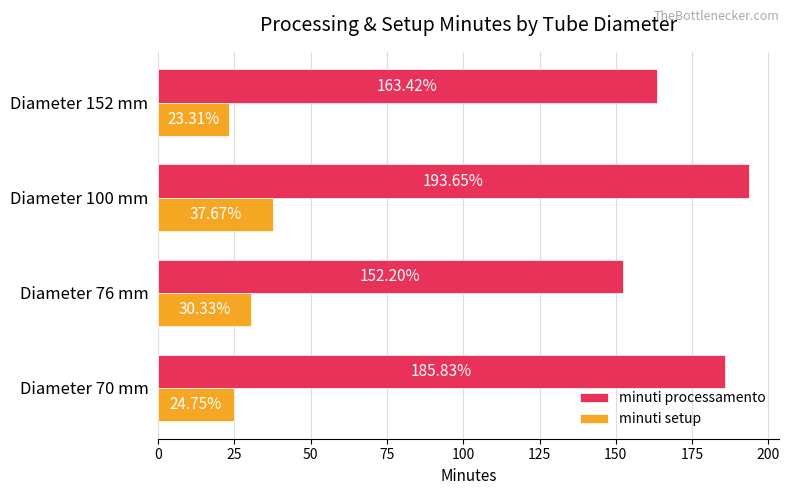

What is the sum of the minuti processamento values at Diameter 100 mm and Diameter 70 mm?

379.5